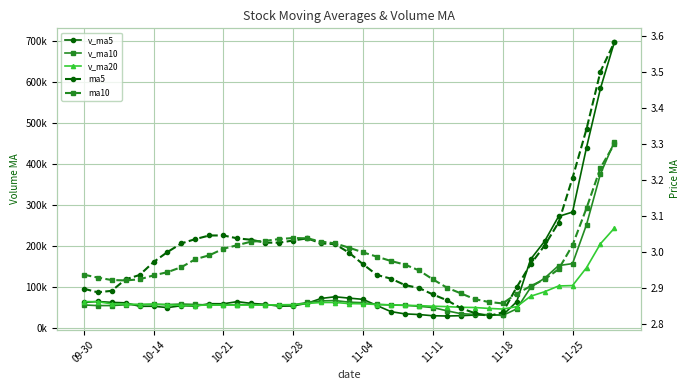

What is the maximum value for ma5?

3.6